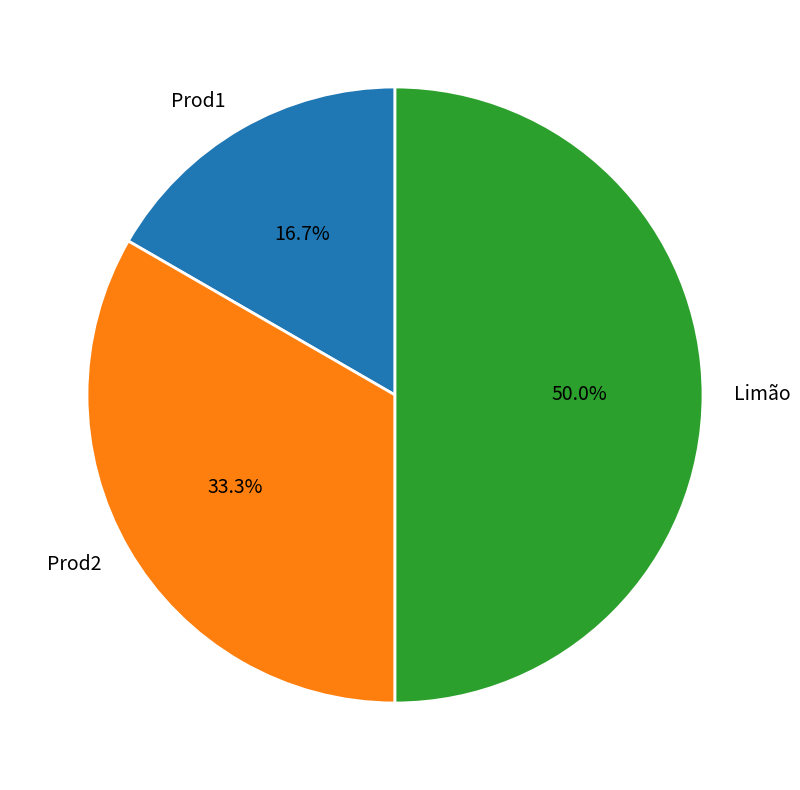

The Limão slice represents 50% of the pie. True or false?

True